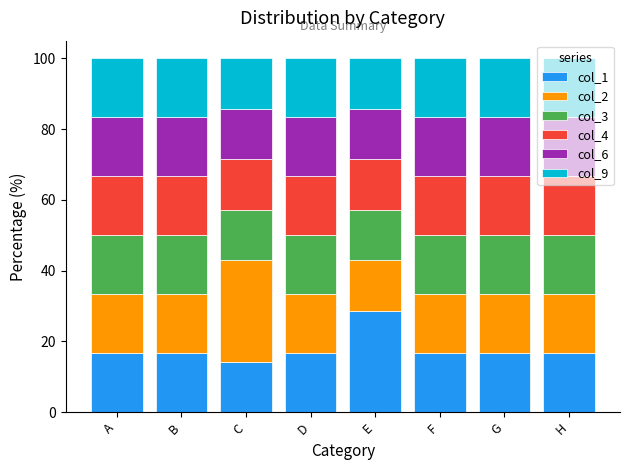

Which category has the lowest value in the col_1 series?

C